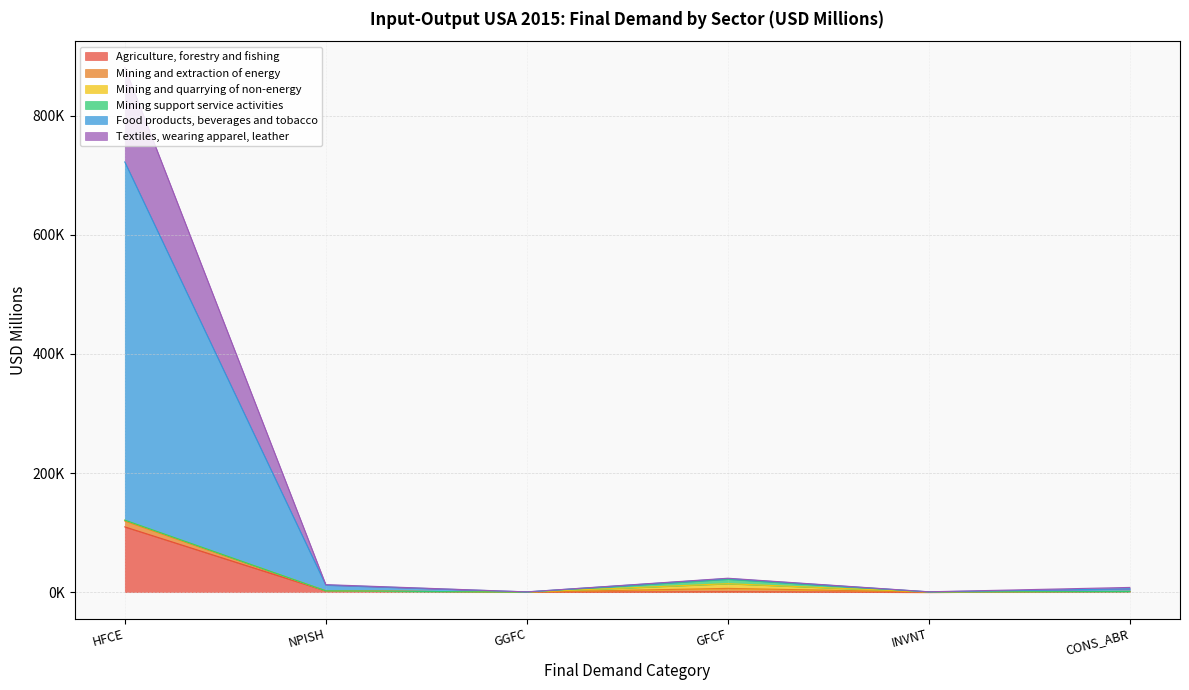

True or false: Agriculture, forestry and fishing and Textiles, wearing apparel, leather intersect in this chart.

False